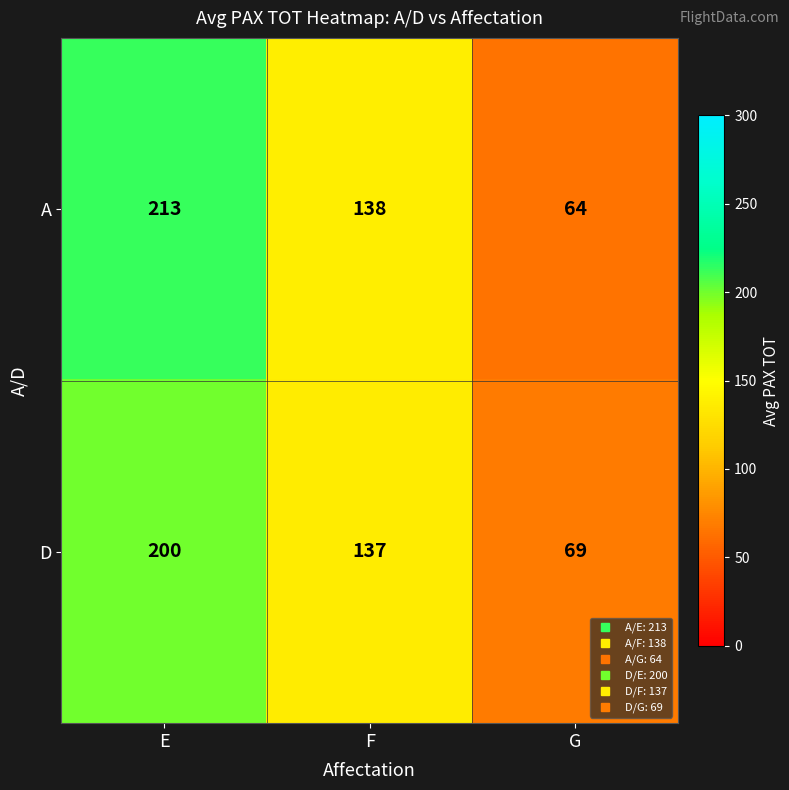

How many data points in A are less than 138?

1